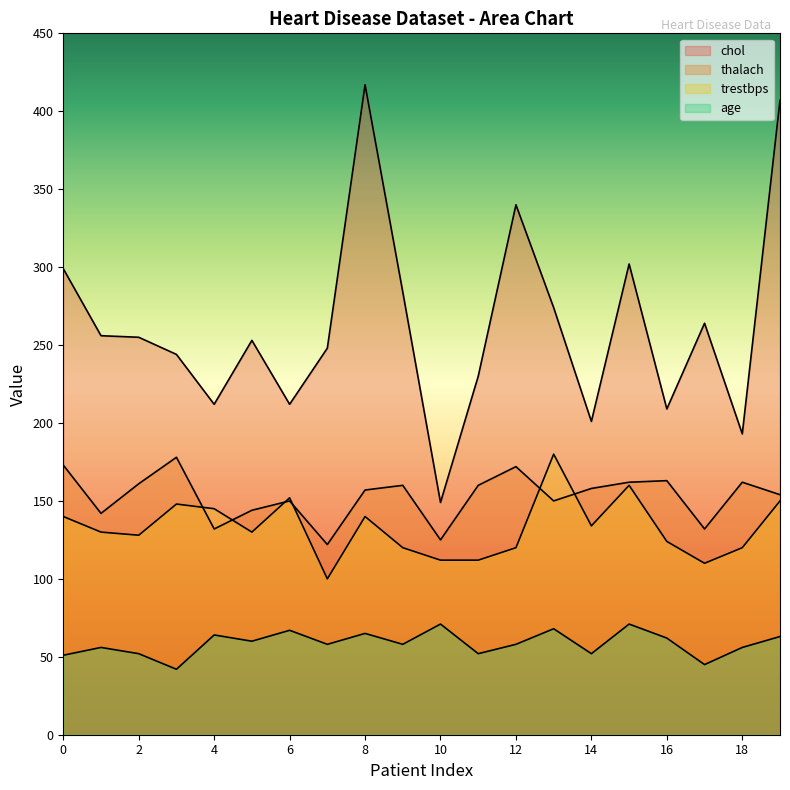

At which label is thalach closest to 150?

6